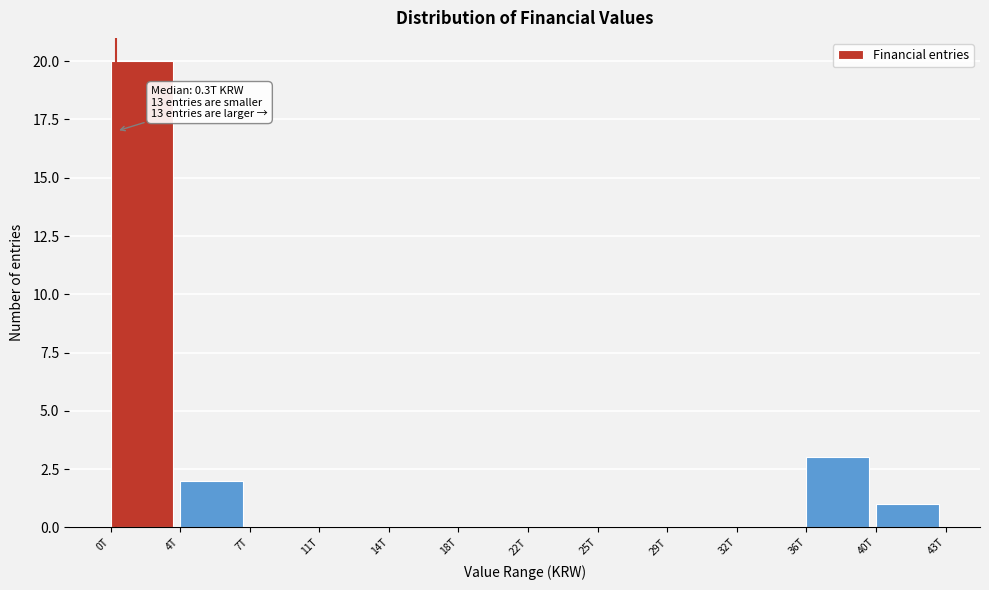

Reading left to right, list all the values displayed in this chart.

0T=20	4T=2	7T=0	11T=0	14T=0	18T=0	22T=0	25T=0	29T=0	32T=0	36T=3	40T=1